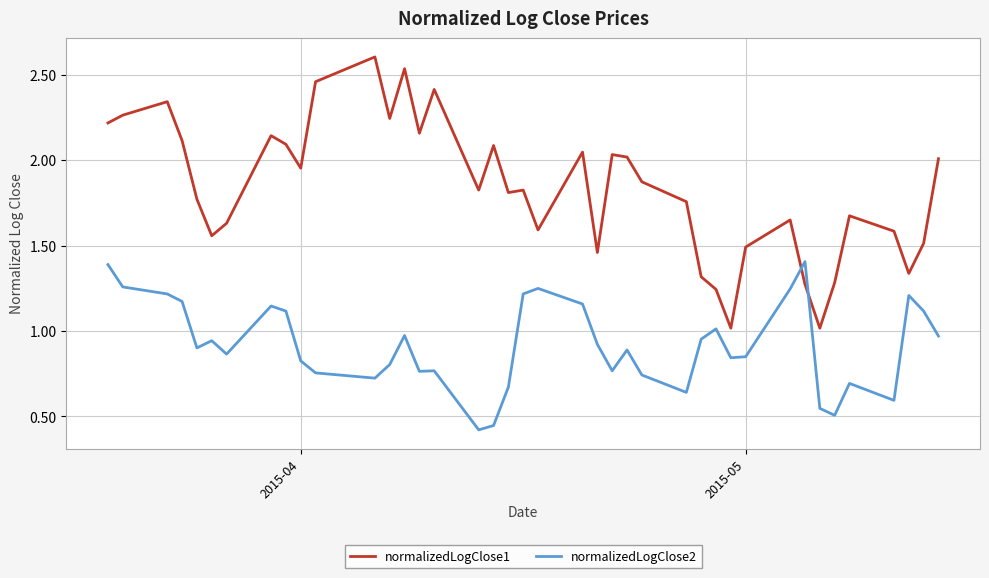

What are all the series names shown in the legend?

normalizedLogClose1, normalizedLogClose2